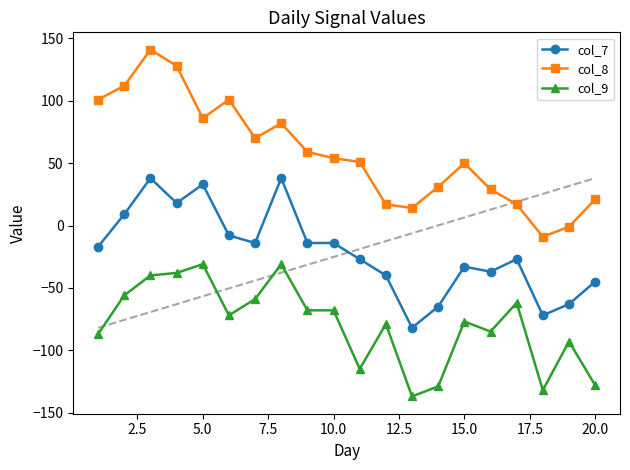

True or false: col_7 and col_8 cross at least once.

False